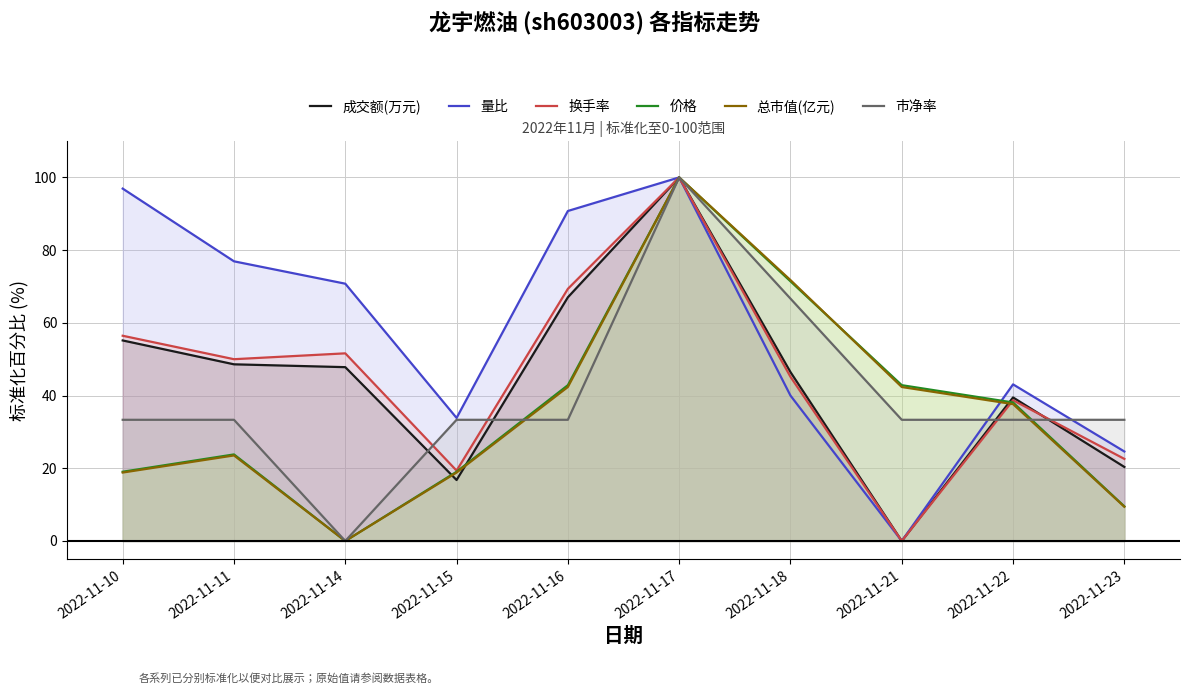

Does the chart have visible grid lines?

Yes